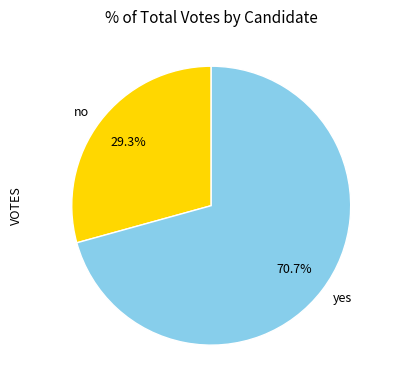

Which slice is the smallest?

no